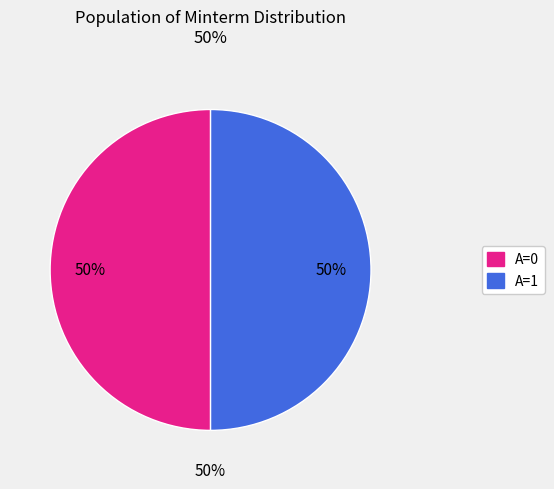

How much of the chart is everything except 5?

100.0%